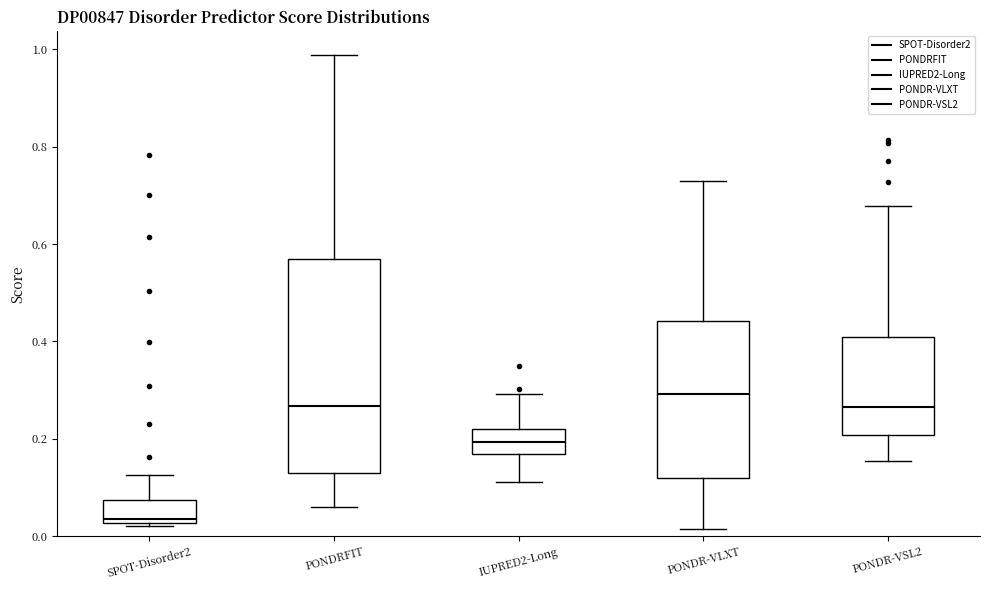

Where does the lower whisker of the box for PONDR-VLXT end on the y-axis? The values are not printed on the chart, so give them approximately, as read against the axis.

0.02